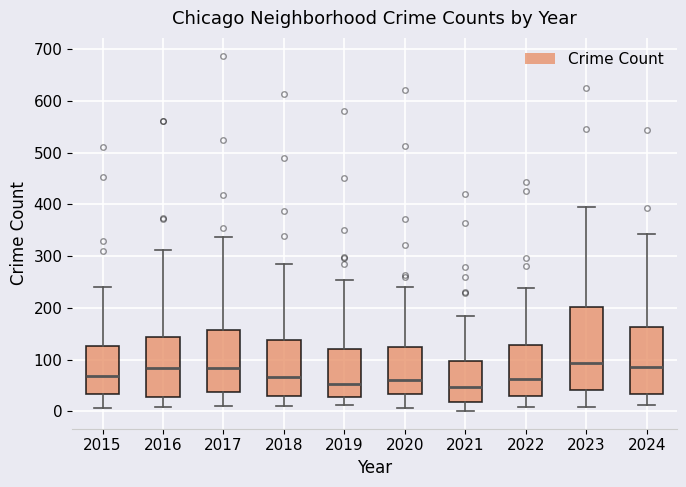

Which box is the tallest, from its lower edge to its upper edge?

2023